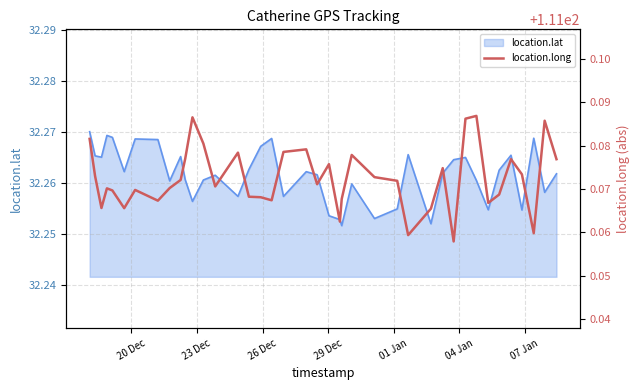

What is the sum of all values?

4442.9